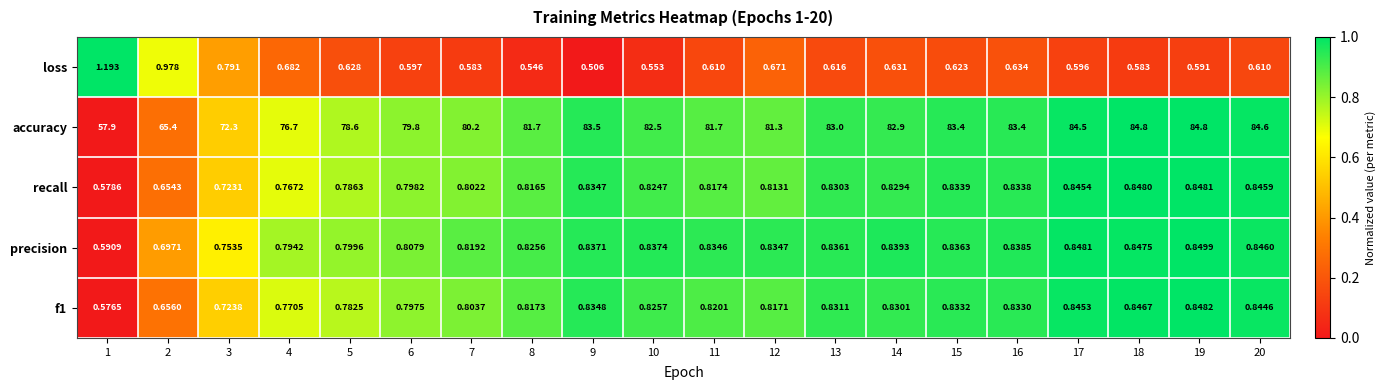

Which series has the widest spread of values?

accuracy